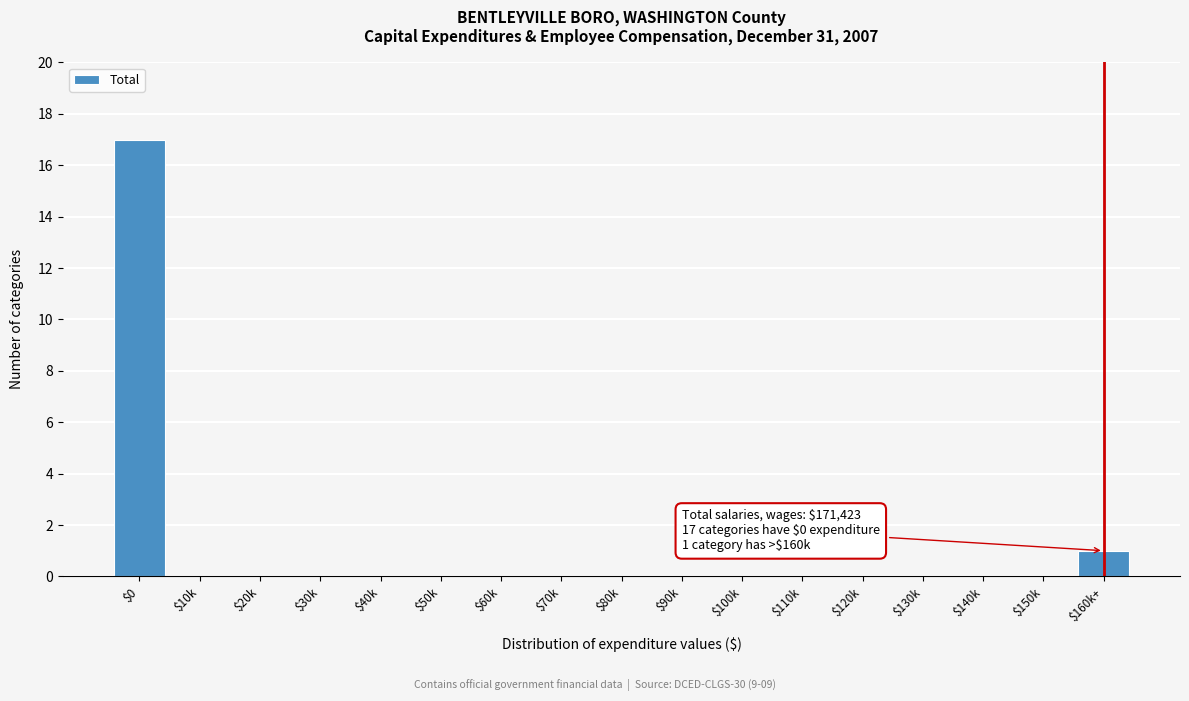

What is the maximum value shown in the chart?

17